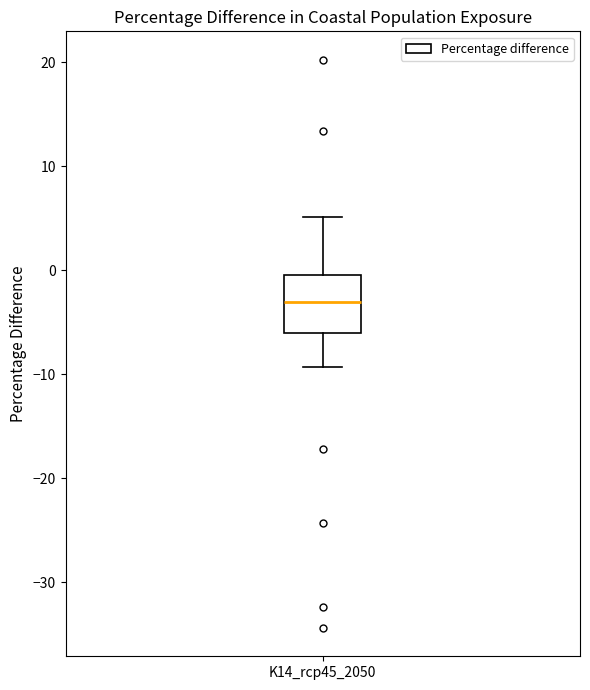

Read this box plot against the y-axis: the position of the median line, the range covered by the box, and the ends of both whiskers. The values are not printed on the chart, so give them approximately, as read against the axis.

median -3, box -6 to 0, whiskers -9 to 5